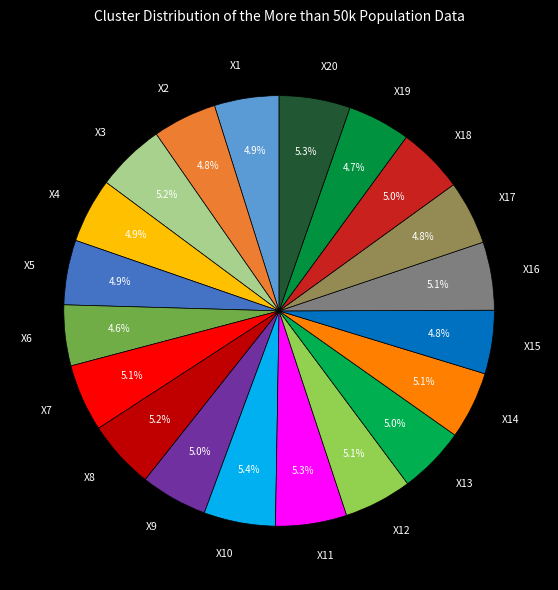

How many segments does this pie chart have?

20